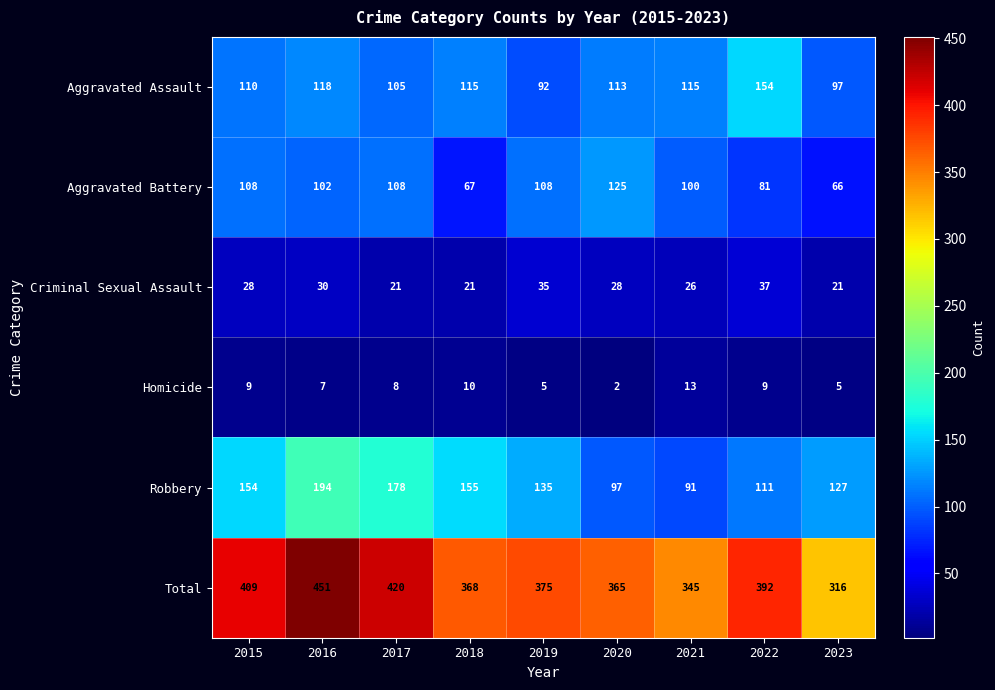

Rank the series at 2022 from highest to lowest value.

Total, Aggravated Assault, Robbery, Aggravated Battery, Criminal Sexual Assault, Homicide